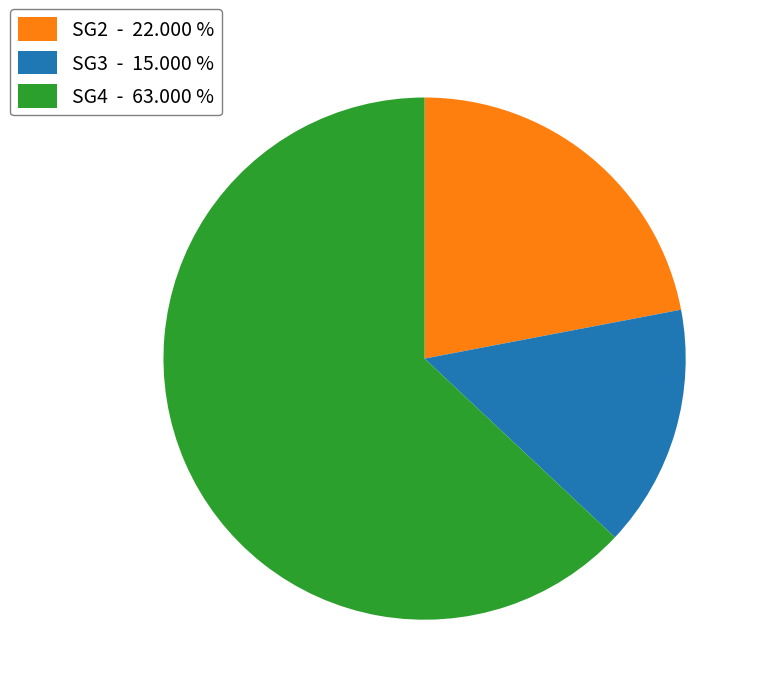

Is the sum of SG2 - 22.000 % and SG3 - 15.000 % greater than half?

No